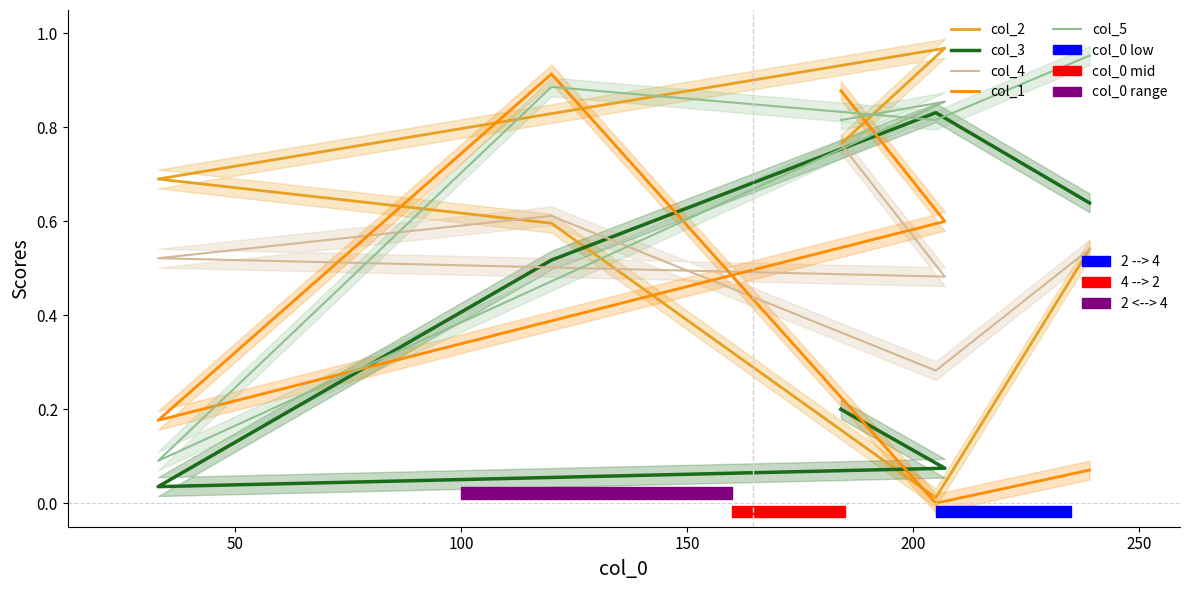

How many lines are shown in the chart?

5